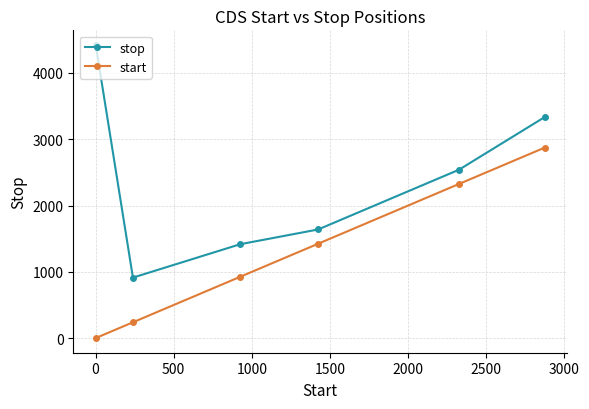

How many series are shown in this chart?

2